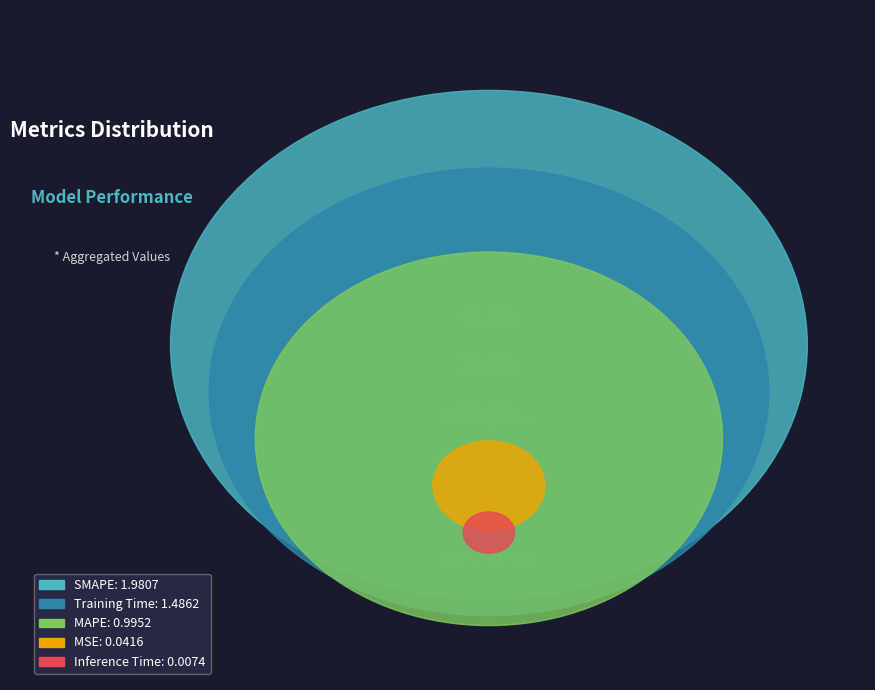

Rank the categories by value from lowest to highest.

Inference Time, MSE, MAPE, Training Time, SMAPE